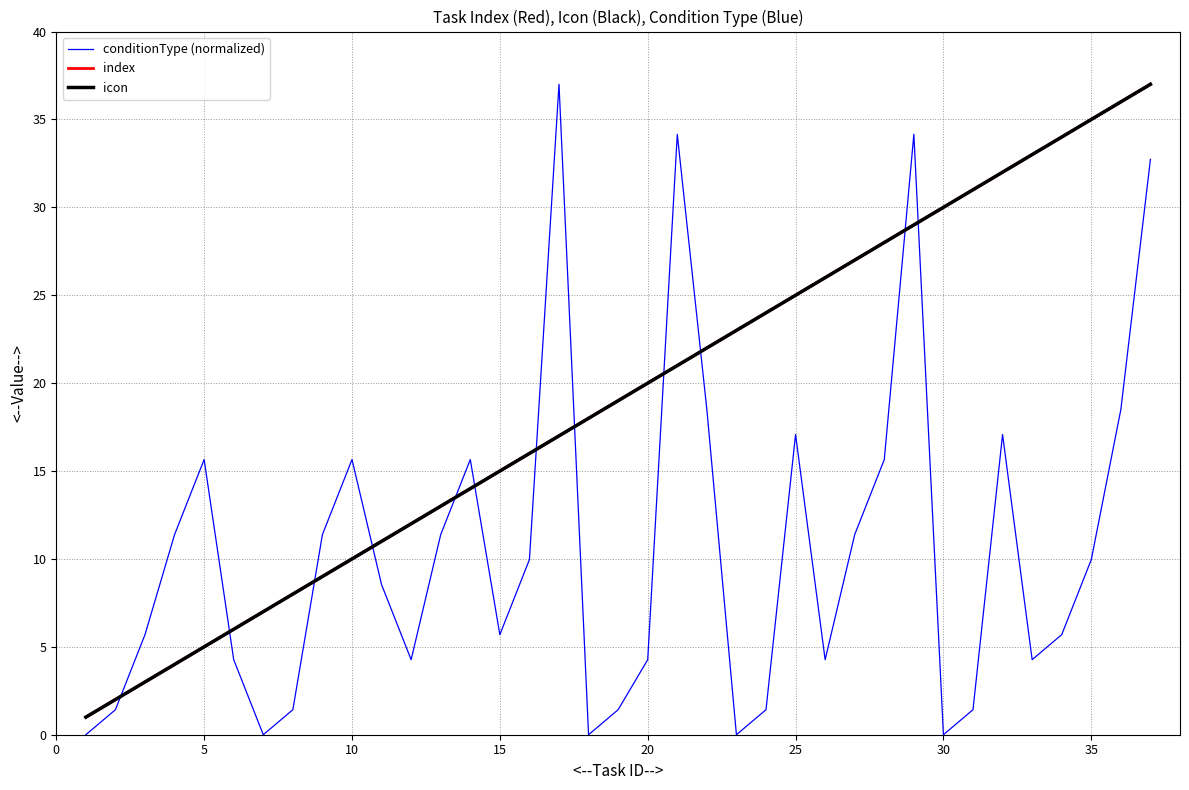

Is this an area chart (filled region under the line)?

No